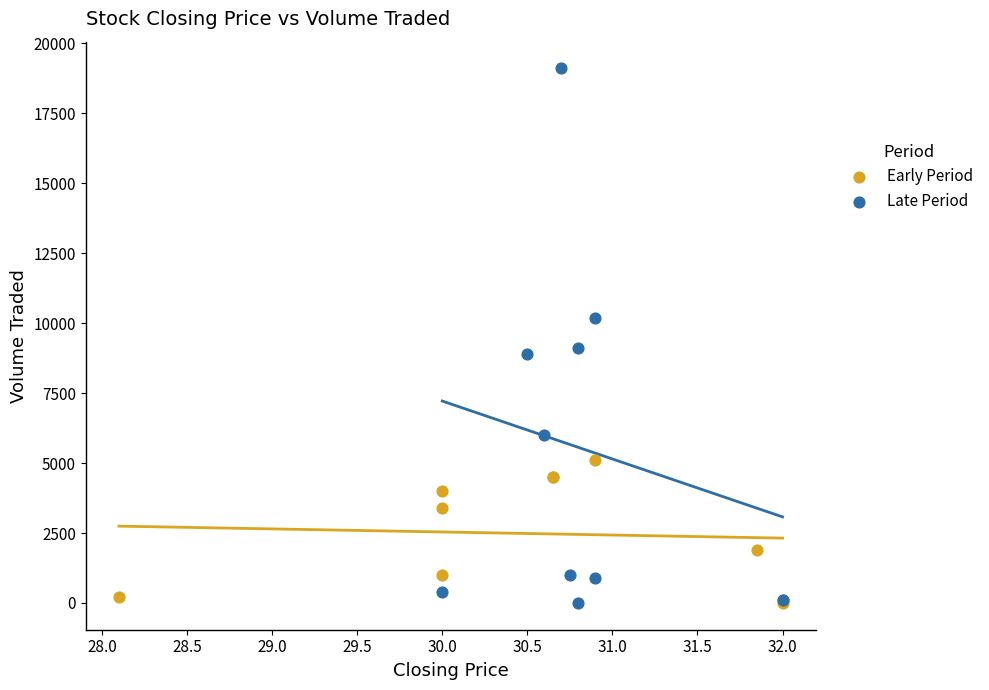

Which series has the largest Y range (max minus min)?

Late Period